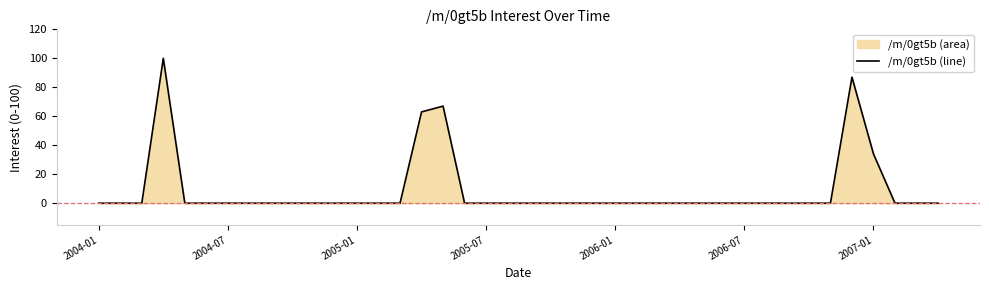

The value at 2006-07 is 0. True or false?

True